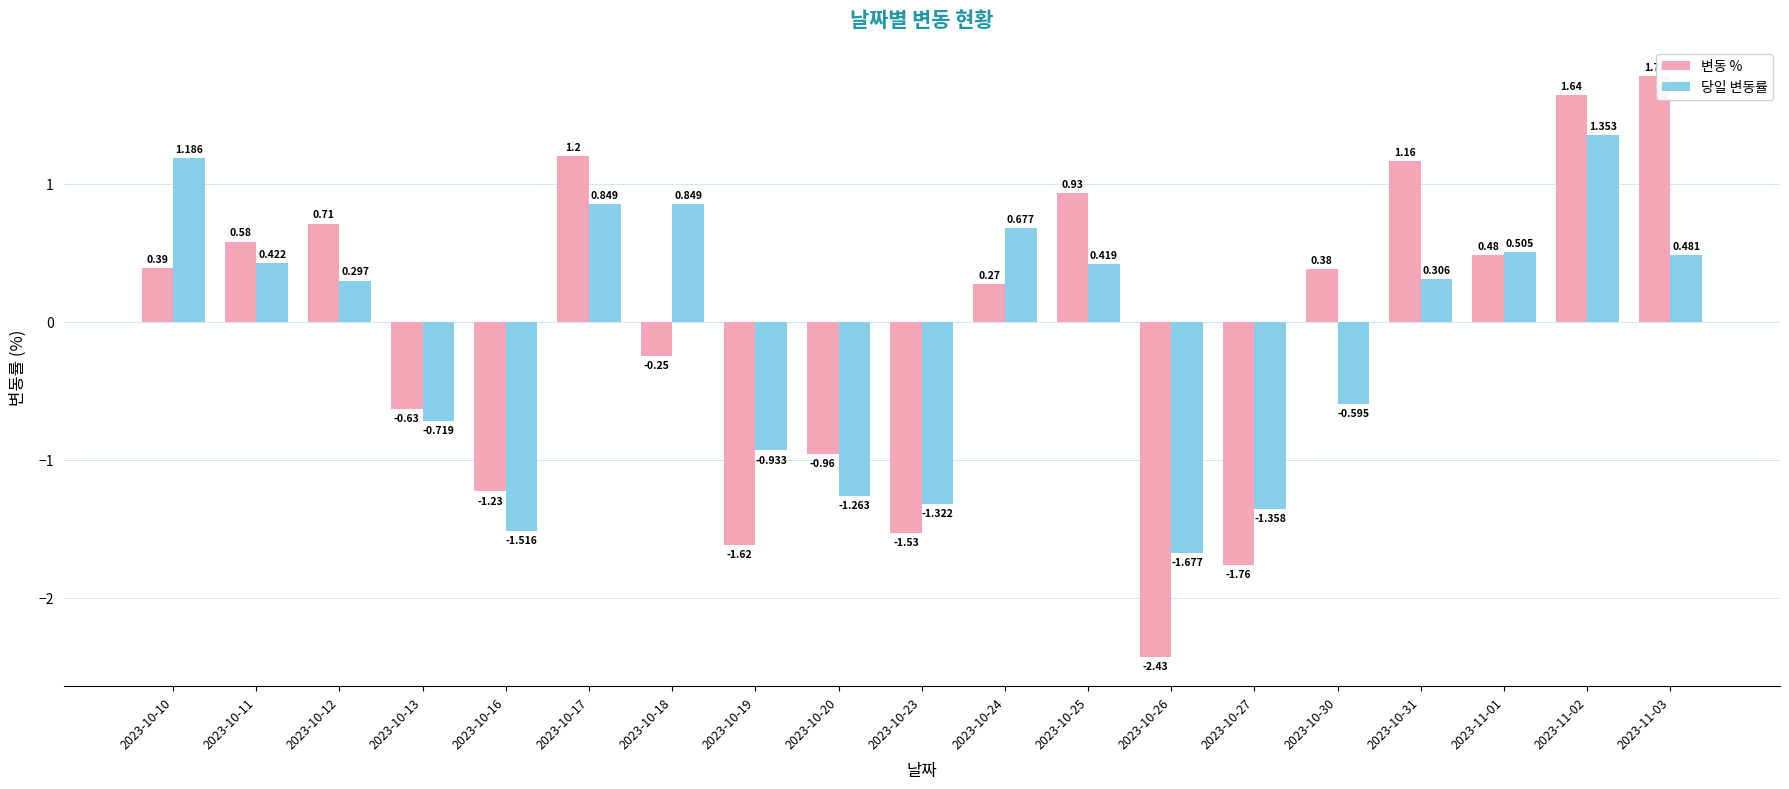

Rank the series at 2023-10-17 from lowest to highest value.

당일 변동률, 변동 %